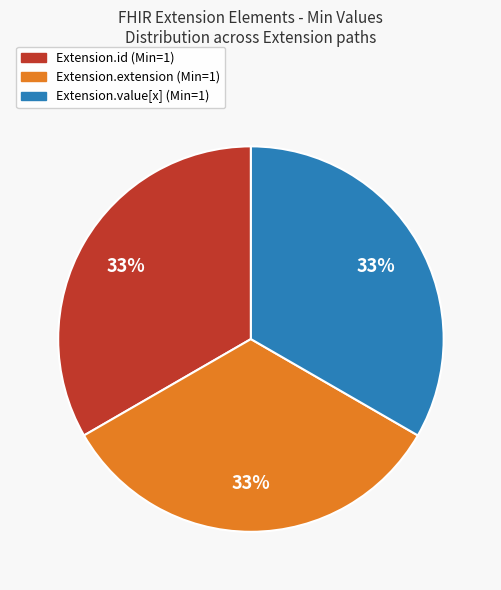

Is there any slice that represents more than half of the pie?

No